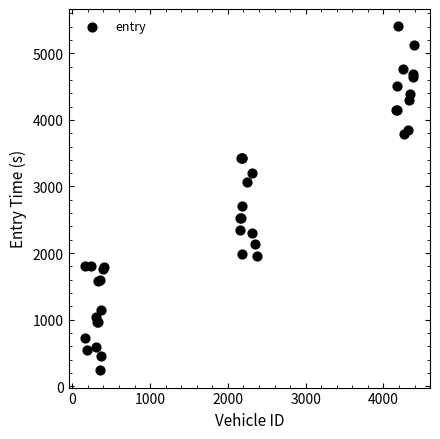

What Y value in the scatter plot is closest to 2822?

2703.2